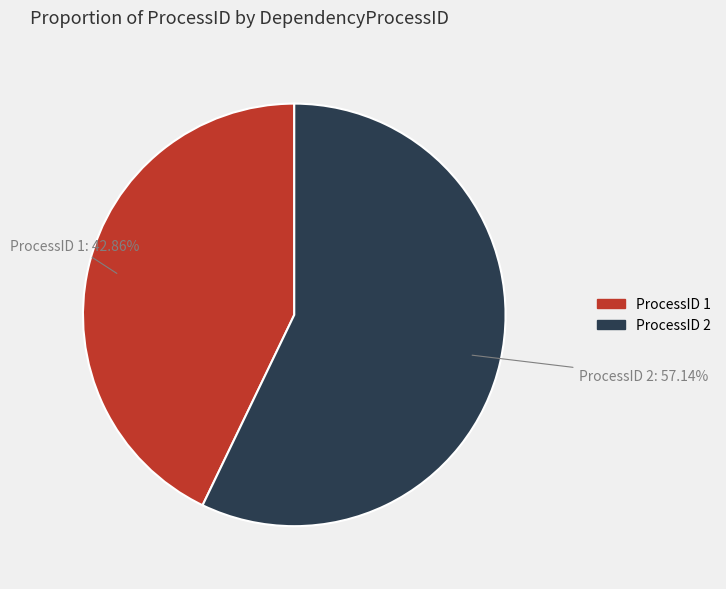

Is there any slice that represents more than half of the pie?

Yes